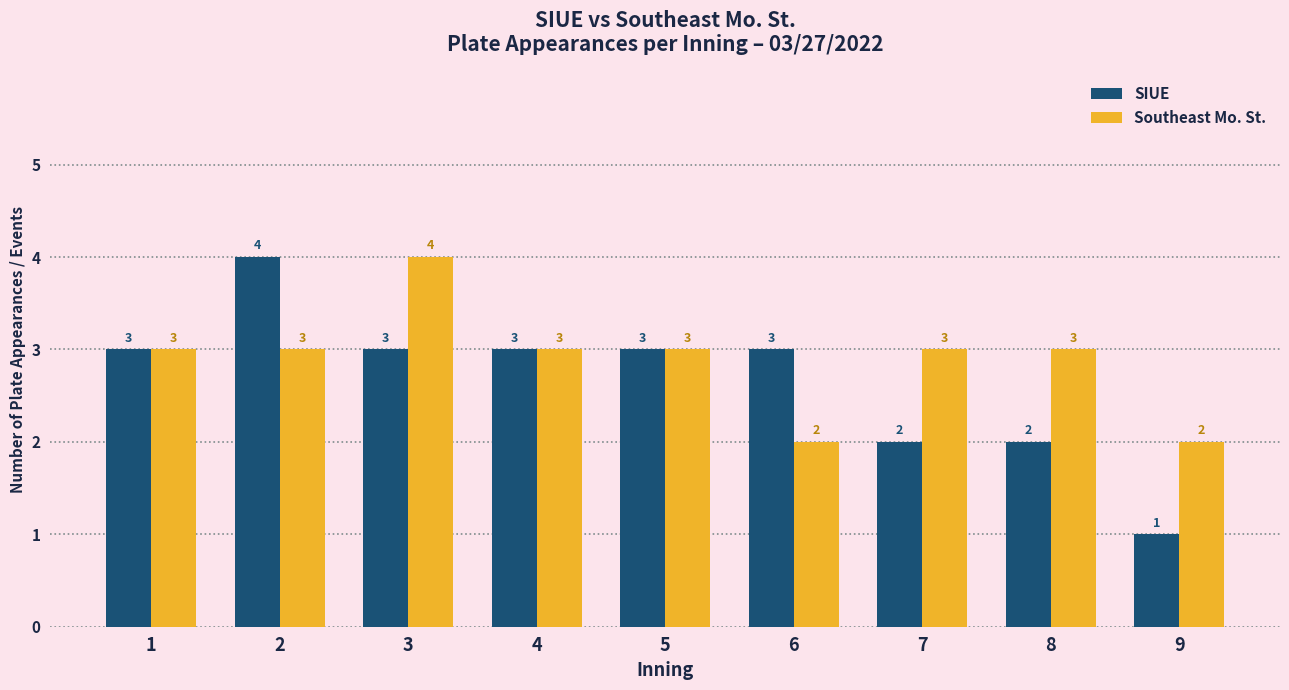

What is the total value across all series at 4?

6